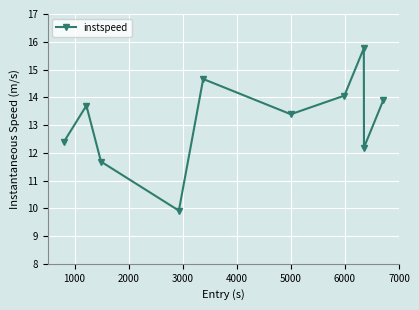

How many interior local valleys (lower than both neighbors) does the data have?

3